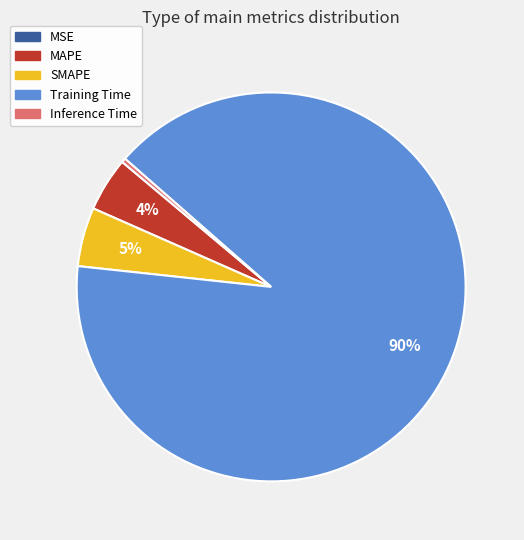

To the nearest percent, what is the combined percentage of MAPE and SMAPE?

9%